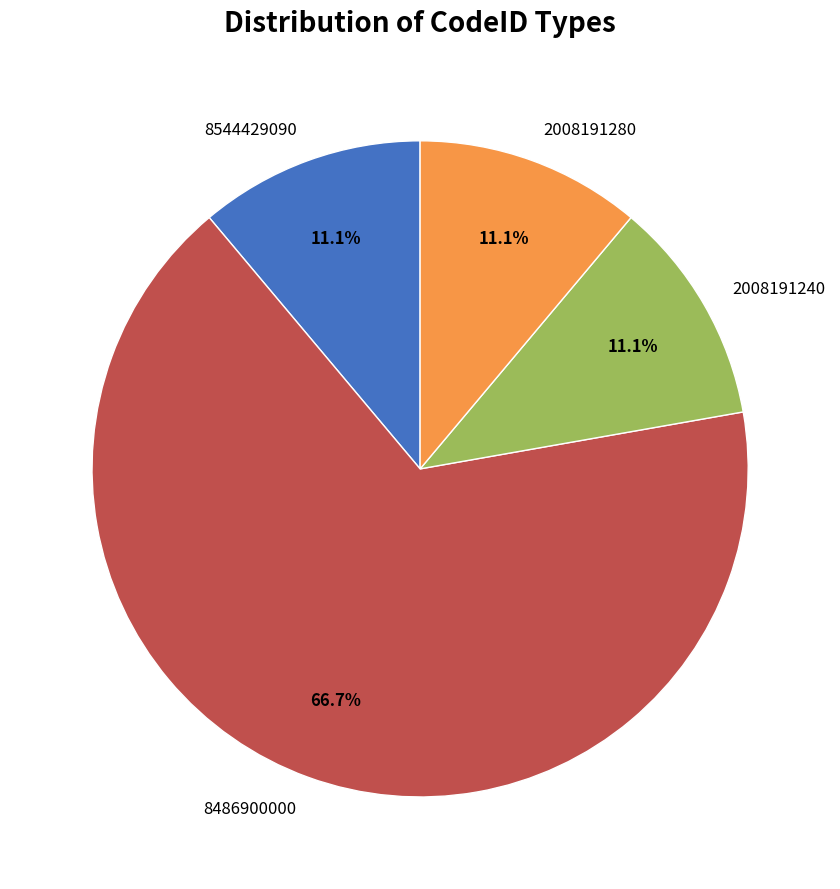

Does any single category account for the majority?

Yes